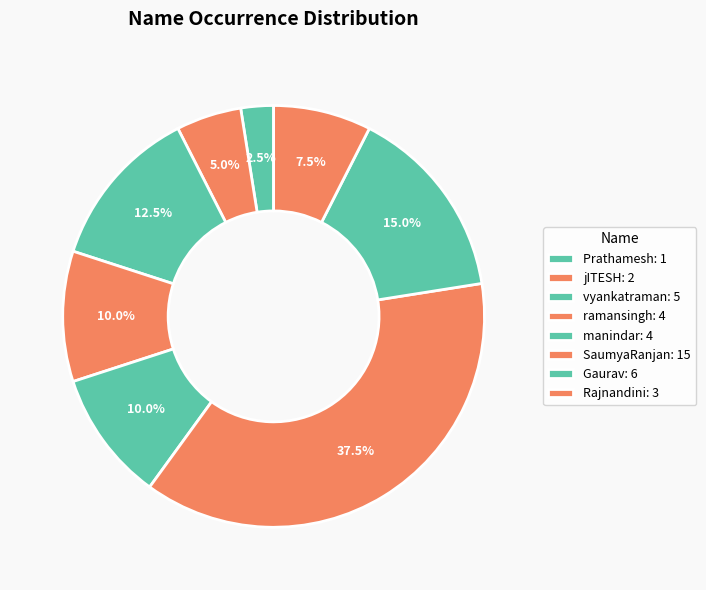

What percentage is the manindar slice, to the nearest percent?

10%